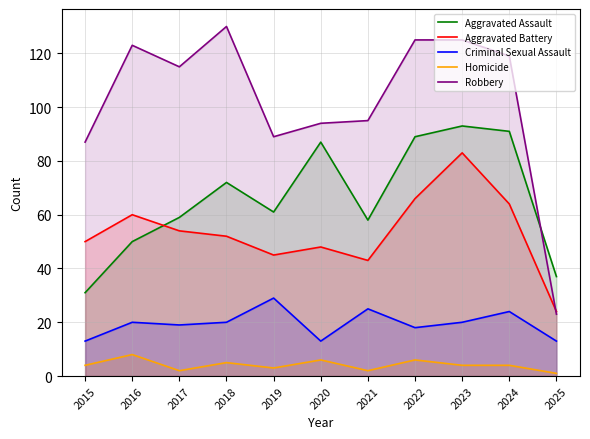

True or false: Homicide has more than 1 points higher than both neighbors.

True